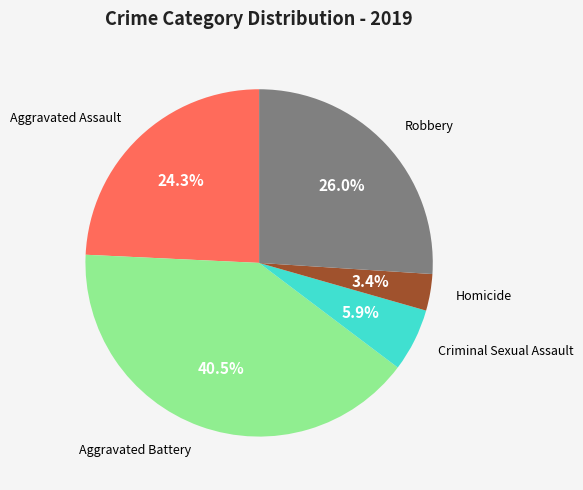

Does any single category account for the majority?

No